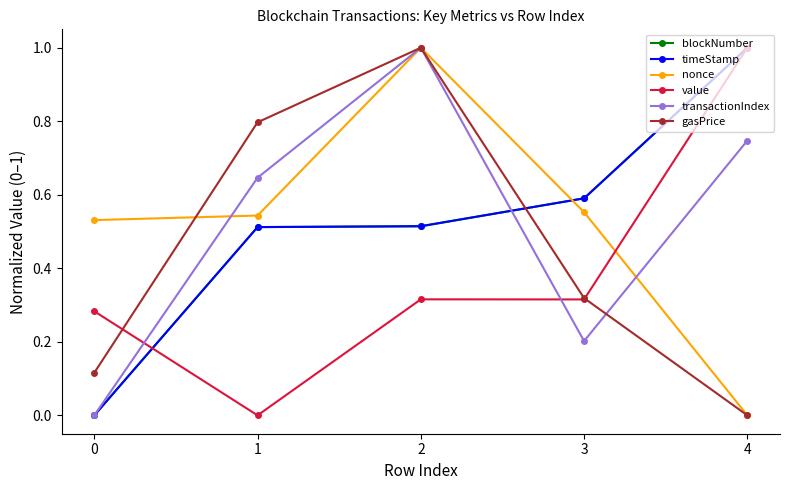

What are all the series names shown in the legend?

blockNumber, timeStamp, nonce, value, transactionIndex, gasPrice